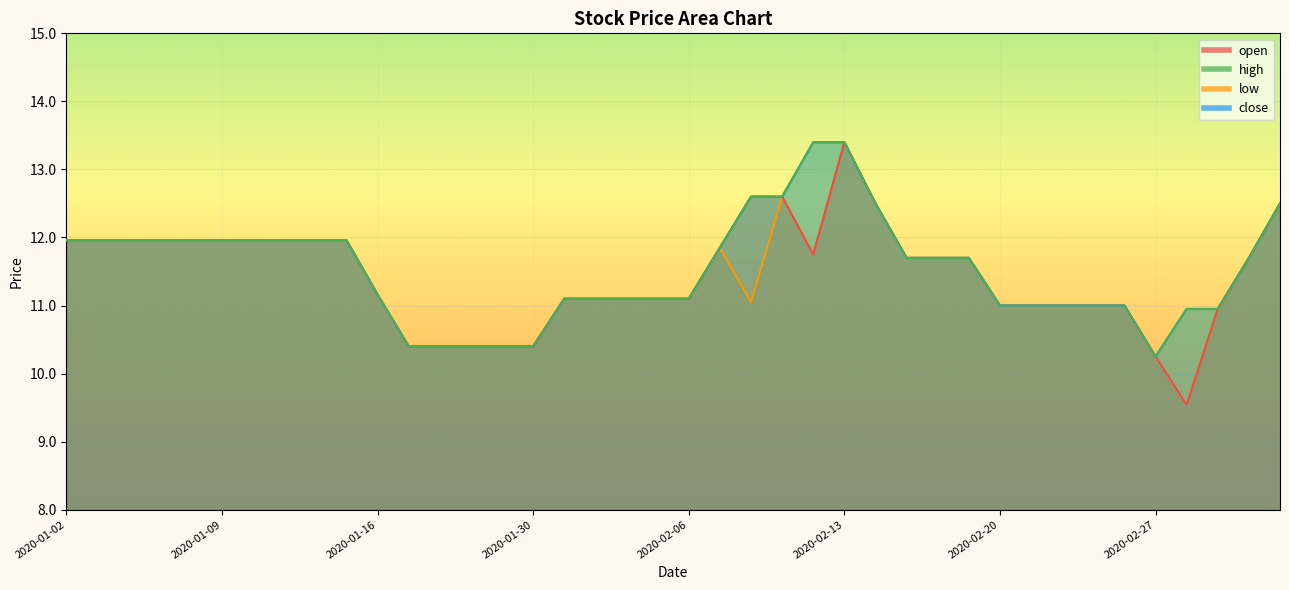

Reading left to right, what are all the values shown in this chart?

open: 2020-01-02=12.0	2020-01-03=12.0	2020-01-06=12.0	2020-01-07=12.0	2020-01-08=12.0	2020-01-09=12.0	2020-01-10=12.0	2020-01-13=12.0	2020-01-14=12.0	2020-01-15=12.0	2020-01-16=11.2	2020-01-17=10.4	2020-01-20=10.4	2020-01-21=10.4	2020-01-22=10.4	2020-01-30=10.4	2020-01-31=11.1	2020-02-03=11.1	2020-02-04=11.1	2020-02-05=11.1	2020-02-06=11.1	2020-02-07=11.8	2020-02-10=12.6	2020-02-11=12.6	2020-02-12=11.8	2020-02-13=13.4	2020-02-14=12.5	2020-02-17=11.7	2020-02-18=11.7	2020-02-19=11.7	2020-02-20=11.0	2020-02-21=11.0	2020-02-24=11.0	2020-02-25=11.0	2020-02-26=11.0	2020-02-27=10.2	2020-02-28=9.5	2020-03-02=10.9	2020-03-03=11.7	2020-03-04=12.5
high: 2020-01-02=12.0	2020-01-03=12.0	2020-01-06=12.0	2020-01-07=12.0	2020-01-08=12.0	2020-01-09=12.0	2020-01-10=12.0	2020-01-13=12.0	2020-01-14=12.0	2020-01-15=12.0	2020-01-16=11.2	2020-01-17=10.4	2020-01-20=10.4	2020-01-21=10.4	2020-01-22=10.4	2020-01-30=10.4	2020-01-31=11.1	2020-02-03=11.1	2020-02-04=11.1	2020-02-05=11.1	2020-02-06=11.1	2020-02-07=11.8	2020-02-10=12.6	2020-02-11=12.6	2020-02-12=13.4	2020-02-13=13.4	2020-02-14=12.5	2020-02-17=11.7	2020-02-18=11.7	2020-02-19=11.7	2020-02-20=11.0	2020-02-21=11.0	2020-02-24=11.0	2020-02-25=11.0	2020-02-26=11.0	2020-02-27=10.2	2020-02-28=10.9	2020-03-02=10.9	2020-03-03=11.7	2020-03-04=12.5
low: 2020-01-02=12.0	2020-01-03=12.0	2020-01-06=12.0	2020-01-07=12.0	2020-01-08=12.0	2020-01-09=12.0	2020-01-10=12.0	2020-01-13=12.0	2020-01-14=12.0	2020-01-15=12.0	2020-01-16=11.2	2020-01-17=10.4	2020-01-20=10.4	2020-01-21=10.4	2020-01-22=10.4	2020-01-30=10.4	2020-01-31=11.1	2020-02-03=11.1	2020-02-04=11.1	2020-02-05=11.1	2020-02-06=11.1	2020-02-07=11.8	2020-02-10=11.1	2020-02-11=12.6	2020-02-12=11.8	2020-02-13=13.4	2020-02-14=12.5	2020-02-17=11.7	2020-02-18=11.7	2020-02-19=11.7	2020-02-20=11.0	2020-02-21=11.0	2020-02-24=11.0	2020-02-25=11.0	2020-02-26=11.0	2020-02-27=10.2	2020-02-28=9.5	2020-03-02=10.9	2020-03-03=11.7	2020-03-04=12.5
close: 2020-01-02=12.0	2020-01-03=12.0	2020-01-06=12.0	2020-01-07=12.0	2020-01-08=12.0	2020-01-09=12.0	2020-01-10=12.0	2020-01-13=12.0	2020-01-14=12.0	2020-01-15=12.0	2020-01-16=11.2	2020-01-17=10.4	2020-01-20=10.4	2020-01-21=10.4	2020-01-22=10.4	2020-01-30=10.4	2020-01-31=11.1	2020-02-03=11.1	2020-02-04=11.1	2020-02-05=11.1	2020-02-06=11.1	2020-02-07=11.8	2020-02-10=12.6	2020-02-11=12.6	2020-02-12=13.4	2020-02-13=13.4	2020-02-14=12.5	2020-02-17=11.7	2020-02-18=11.7	2020-02-19=11.7	2020-02-20=11.0	2020-02-21=11.0	2020-02-24=11.0	2020-02-25=11.0	2020-02-26=11.0	2020-02-27=10.2	2020-02-28=10.9	2020-03-02=10.9	2020-03-03=11.7	2020-03-04=12.5